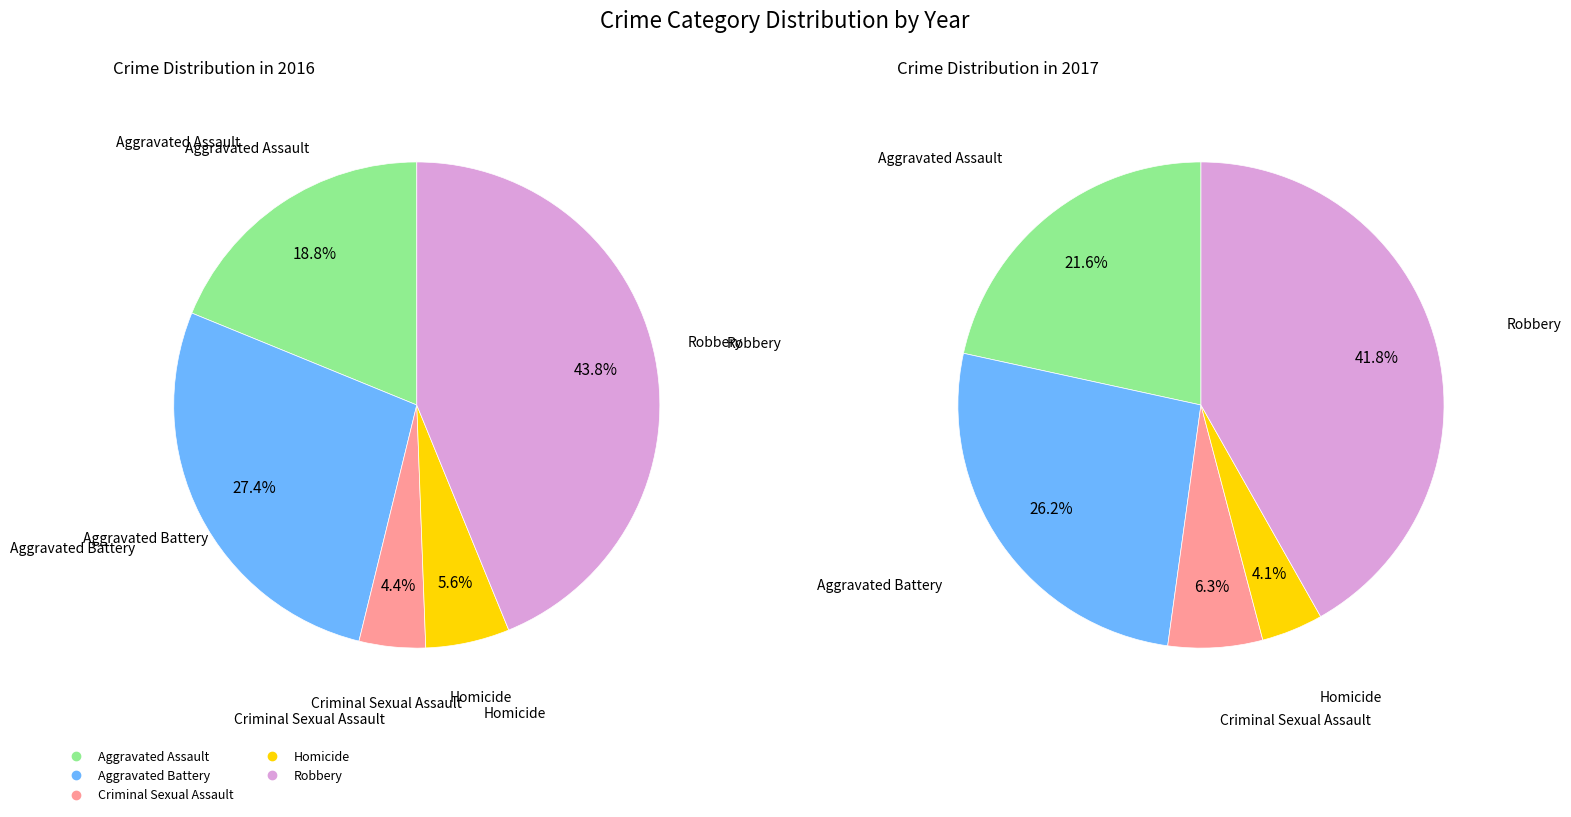

Is the sum of values_2017 and 4 greater than half?

Yes